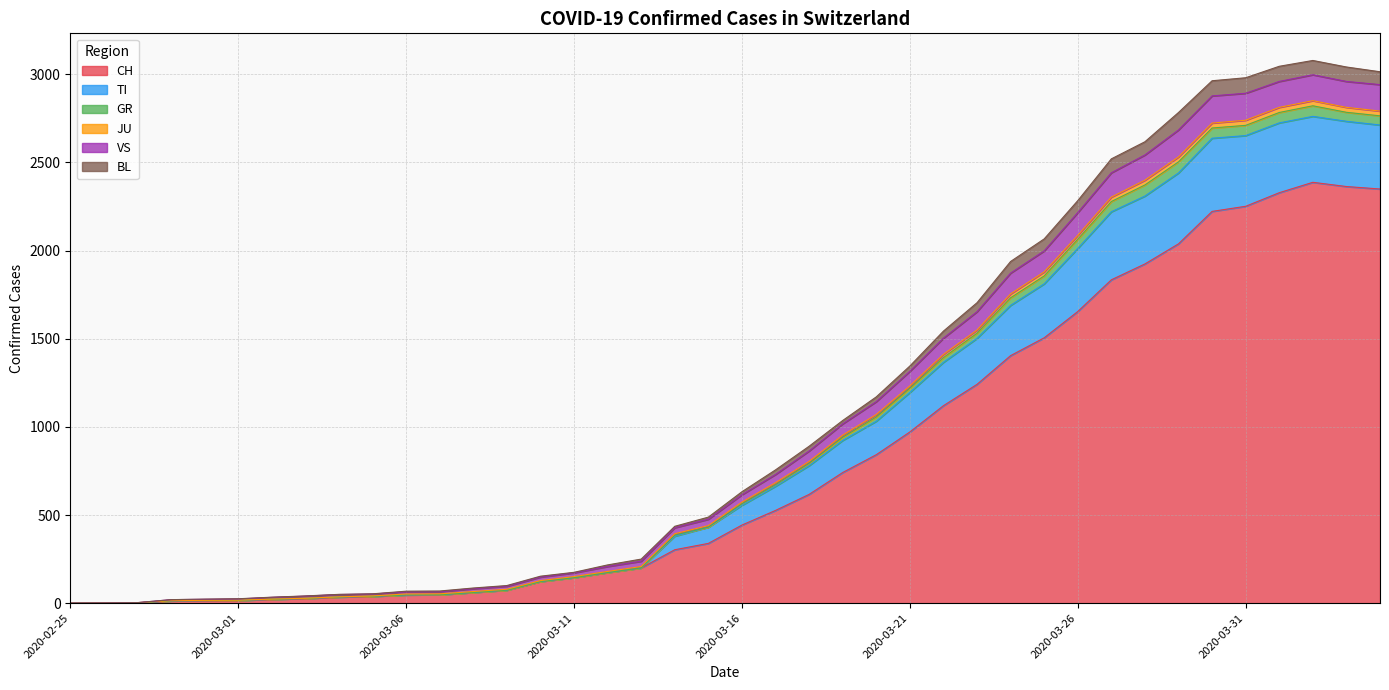

Reading left to right, what are all the values shown in this chart?

CH: 2020-02-25=0	2020-02-26=1	2020-02-27=2	2020-02-28=13	2020-02-29=15	2020-03-01=16	2020-03-02=22	2020-03-03=27	2020-03-04=35	2020-03-05=39	2020-03-06=47	2020-03-07=48	2020-03-08=61	2020-03-09=74	2020-03-10=123	2020-03-11=145	2020-03-12=174	2020-03-13=200	2020-03-14=303	2020-03-15=339	2020-03-16=443	2020-03-17=526	2020-03-18=617	2020-03-19=741	2020-03-20=842	2020-03-21=971	2020-03-22=1120	2020-03-23=1241	2020-03-24=1404	2020-03-25=1505	2020-03-26=1654	2020-03-27=1834	2020-03-28=1924	2020-03-29=2038	2020-03-30=2222	2020-03-31=2251	2020-04-01=2328	2020-04-02=2387	2020-04-03=2363	2020-04-04=2349
TI: 2020-02-25=0	2020-02-26=1	2020-02-27=3	2020-02-28=20	2020-02-29=23	2020-03-01=25	2020-03-02=34	2020-03-03=41	2020-03-04=50	2020-03-05=53	2020-03-06=68	2020-03-07=69	2020-03-08=86	2020-03-09=100	2020-03-10=153	2020-03-11=175	2020-03-12=217	2020-03-13=250	2020-03-14=436	2020-03-15=488	2020-03-16=632	2020-03-17=756	2020-03-18=890	2020-03-19=1036	2020-03-20=1170	2020-03-21=1345	2020-03-22=1543	2020-03-23=1704	2020-03-24=1938	2020-03-25=2066	2020-03-26=2283	2020-03-27=2520	2020-03-28=2617	2020-03-29=2783	2020-03-30=2963	2020-03-31=2980	2020-04-01=3045	2020-04-02=3078	2020-04-03=3041	2020-04-04=3014
GR: 2020-02-25=0	2020-02-26=1	2020-02-27=3	2020-02-28=20	2020-02-29=22	2020-03-01=24	2020-03-02=33	2020-03-03=40	2020-03-04=49	2020-03-05=52	2020-03-06=64	2020-03-07=65	2020-03-08=82	2020-03-09=96	2020-03-10=148	2020-03-11=172	2020-03-12=208	2020-03-13=238	2020-03-14=428	2020-03-15=476	2020-03-16=615	2020-03-17=730	2020-03-18=863	2020-03-19=1017	2020-03-20=1143	2020-03-21=1315	2020-03-22=1503	2020-03-23=1653	2020-03-24=1872	2020-03-25=1998	2020-03-26=2215	2020-03-27=2441	2020-03-28=2542	2020-03-29=2684	2020-03-30=2877	2020-03-31=2892	2020-04-01=2959	2020-04-02=2997	2020-04-03=2959	2020-04-04=2941
JU: 2020-02-25=0	2020-02-26=1	2020-02-27=3	2020-02-28=14	2020-02-29=16	2020-03-01=17	2020-03-02=23	2020-03-03=28	2020-03-04=36	2020-03-05=41	2020-03-06=52	2020-03-07=53	2020-03-08=66	2020-03-09=79	2020-03-10=128	2020-03-11=151	2020-03-12=180	2020-03-13=208	2020-03-14=394	2020-03-15=440	2020-03-16=573	2020-03-17=683	2020-03-18=804	2020-03-19=953	2020-03-20=1070	2020-03-21=1232	2020-03-22=1411	2020-03-23=1549	2020-03-24=1754	2020-03-25=1879	2020-03-26=2086	2020-03-27=2303	2020-03-28=2399	2020-03-29=2531	2020-03-30=2723	2020-03-31=2739	2020-04-01=2812	2020-04-02=2850	2020-04-03=2812	2020-04-04=2791
VS: 2020-02-25=0	2020-02-26=1	2020-02-27=2	2020-02-28=13	2020-02-29=15	2020-03-01=16	2020-03-02=22	2020-03-03=27	2020-03-04=35	2020-03-05=39	2020-03-06=47	2020-03-07=48	2020-03-08=61	2020-03-09=74	2020-03-10=123	2020-03-11=145	2020-03-12=174	2020-03-13=200	2020-03-14=386	2020-03-15=431	2020-03-16=564	2020-03-17=672	2020-03-18=793	2020-03-19=941	2020-03-20=1056	2020-03-21=1219	2020-03-22=1393	2020-03-23=1531	2020-03-24=1732	2020-03-25=1856	2020-03-26=2064	2020-03-27=2278	2020-03-28=2372	2020-03-29=2503	2020-03-30=2695	2020-03-31=2710	2020-04-01=2783	2020-04-02=2821	2020-04-03=2784	2020-04-04=2764
BL: 2020-02-25=0	2020-02-26=1	2020-02-27=2	2020-02-28=13	2020-02-29=15	2020-03-01=16	2020-03-02=22	2020-03-03=27	2020-03-04=35	2020-03-05=39	2020-03-06=47	2020-03-07=48	2020-03-08=61	2020-03-09=74	2020-03-10=123	2020-03-11=145	2020-03-12=174	2020-03-13=200	2020-03-14=380	2020-03-15=431	2020-03-16=555	2020-03-17=663	2020-03-18=780	2020-03-19=923	2020-03-20=1032	2020-03-21=1195	2020-03-22=1366	2020-03-23=1502	2020-03-24=1689	2020-03-25=1811	2020-03-26=2012	2020-03-27=2220	2020-03-28=2309	2020-03-29=2440	2020-03-30=2637	2020-03-31=2652	2020-04-01=2724	2020-04-02=2761	2020-04-03=2733	2020-04-04=2712